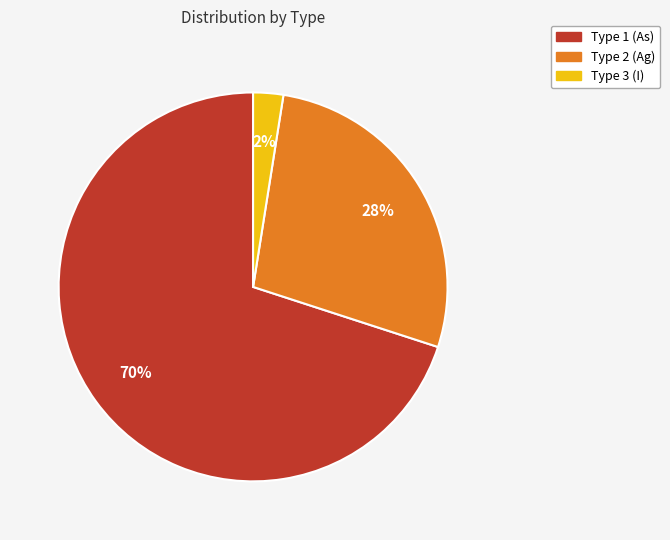

Is there a majority slice in this chart?

Yes